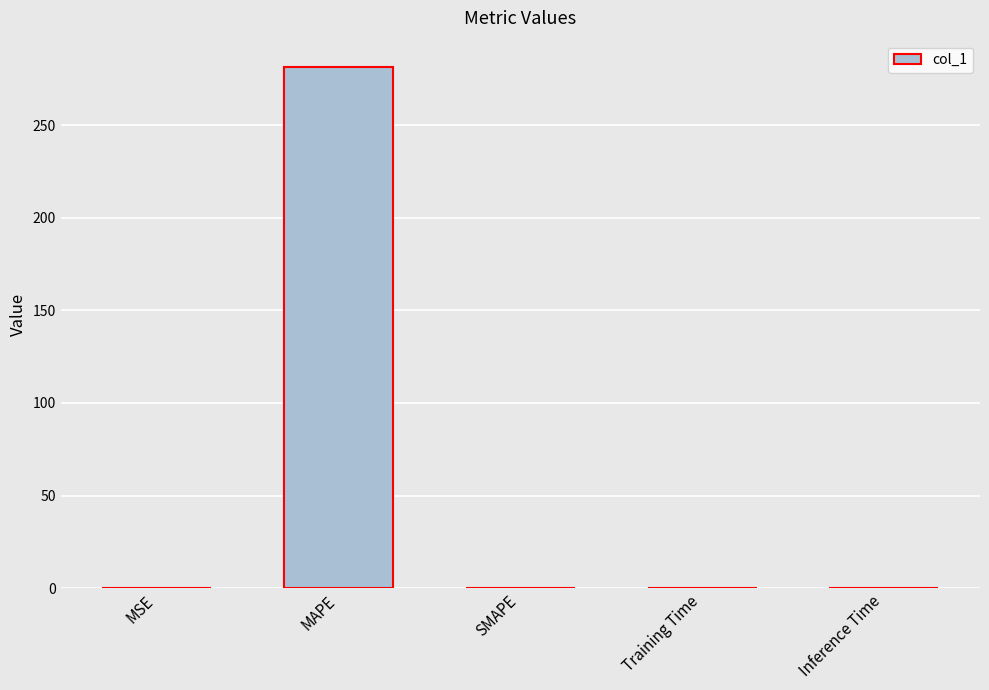

Between SMAPE and MAPE, which is larger?

MAPE